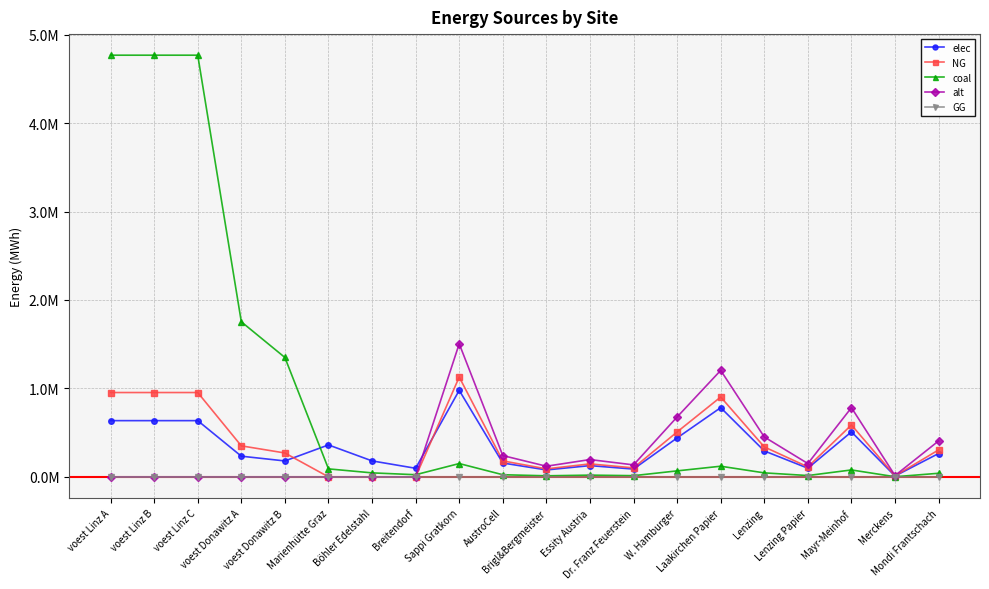

List the series in order of their peak value, lowest first.

GG, elec, NG, alt, coal